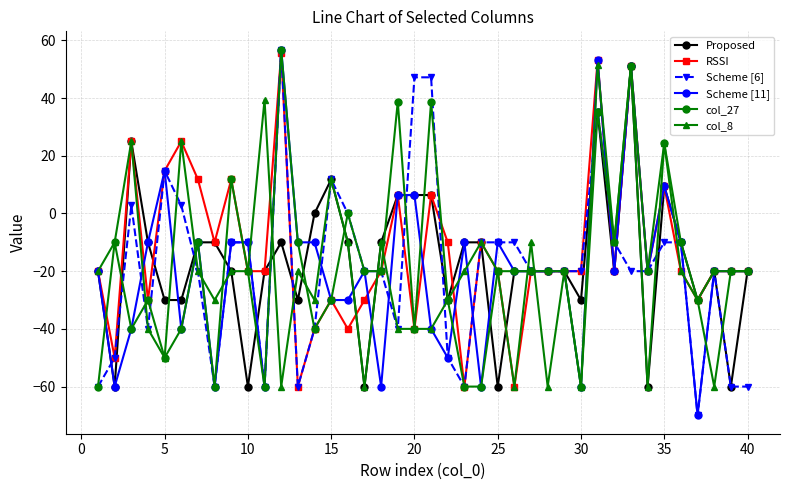

What is the value of the Scheme [11] point at the 15th from the left?

-30.0